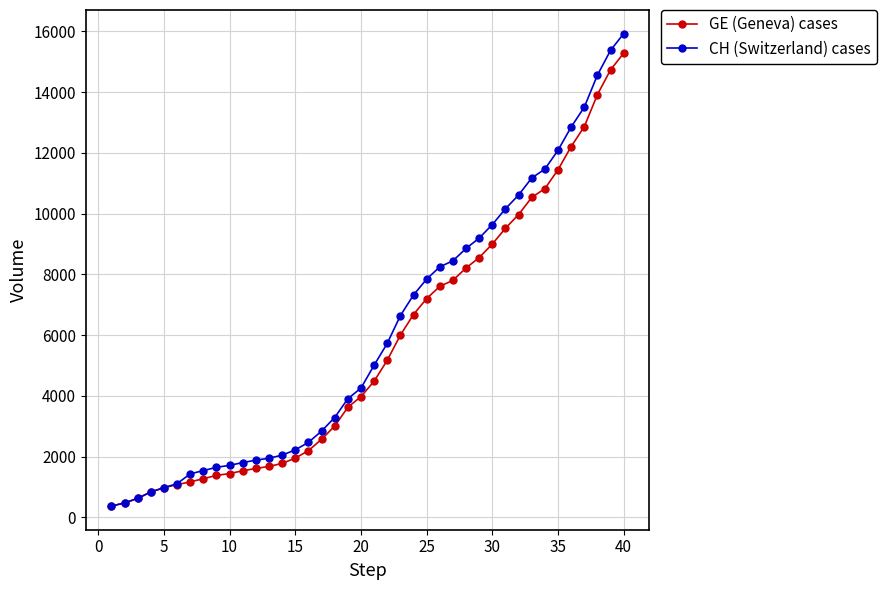

Which series has the largest range (max minus min)?

CH (Switzerland) cases